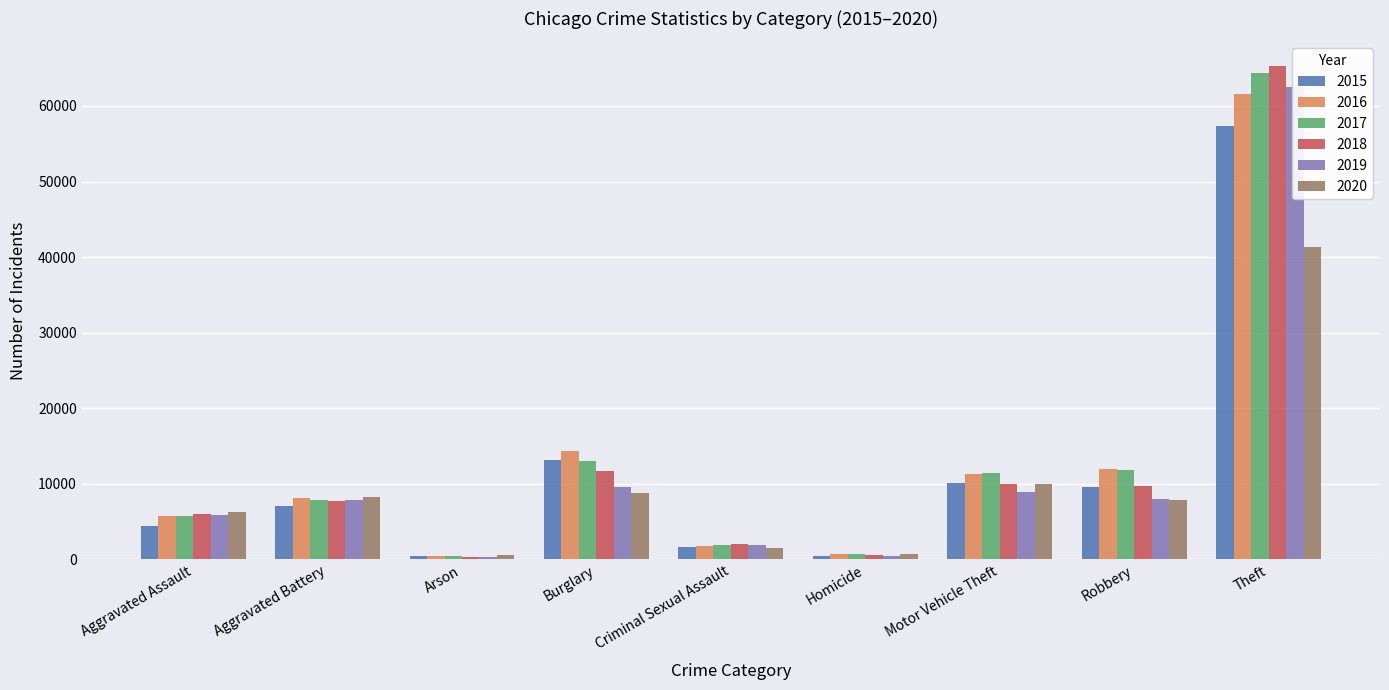

Where is 2020 nearest to the value 20958?

Motor Vehicle Theft